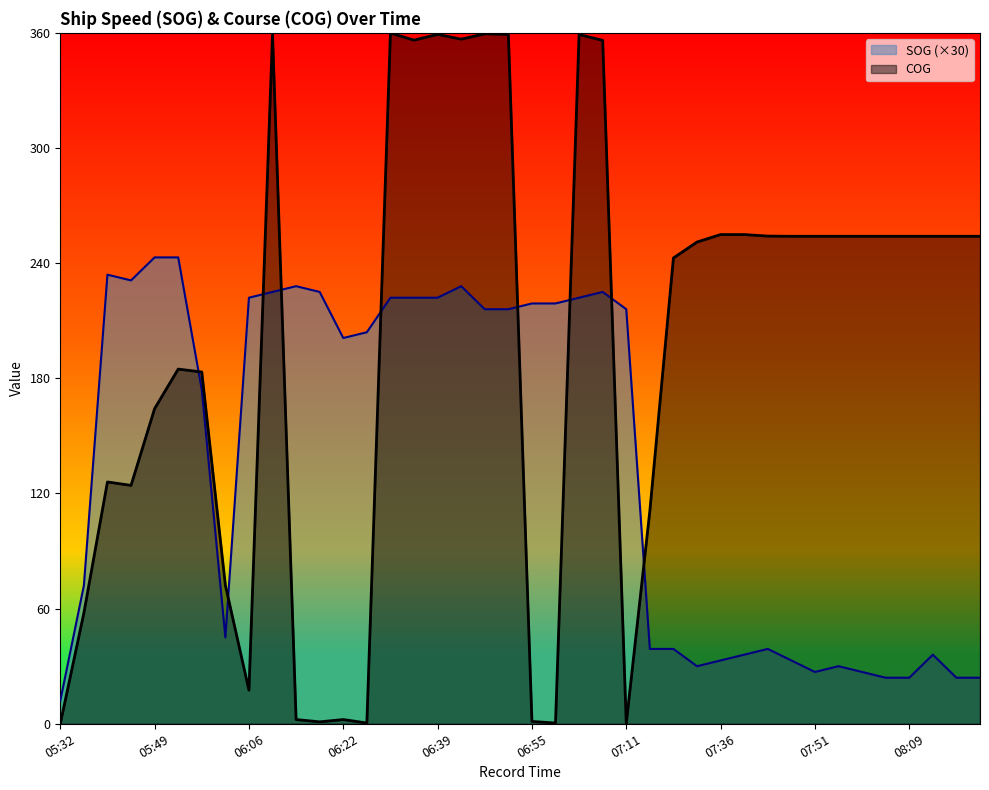

Read the COG value at 07:11.

0.2